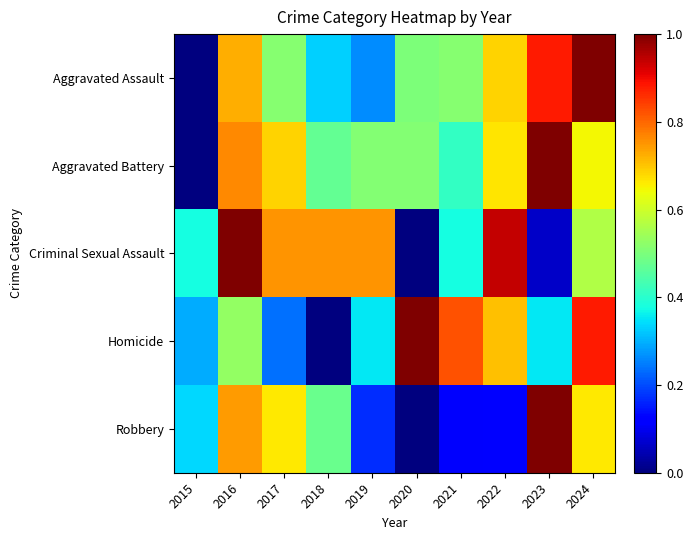

Reading left to right, what are all the values shown in this chart?

Aggravated Assault: 2015=0.0	2016=0.7	2017=0.5	2018=0.3	2019=0.3	2020=0.5	2021=0.5	2022=0.7	2023=0.9	2024=1.0
Aggravated Battery: 2015=0.0	2016=0.8	2017=0.7	2018=0.5	2019=0.5	2020=0.5	2021=0.4	2022=0.7	2023=1.0	2024=0.6
Criminal Sexual Assault: 2015=0.4	2016=1.0	2017=0.8	2018=0.8	2019=0.8	2020=0.0	2021=0.4	2022=0.9	2023=0.1	2024=0.6
Homicide: 2015=0.3	2016=0.5	2017=0.2	2018=0.0	2019=0.4	2020=1.0	2021=0.8	2022=0.7	2023=0.4	2024=0.9
Robbery: 2015=0.3	2016=0.7	2017=0.7	2018=0.5	2019=0.2	2020=0.0	2021=0.1	2022=0.1	2023=1.0	2024=0.7